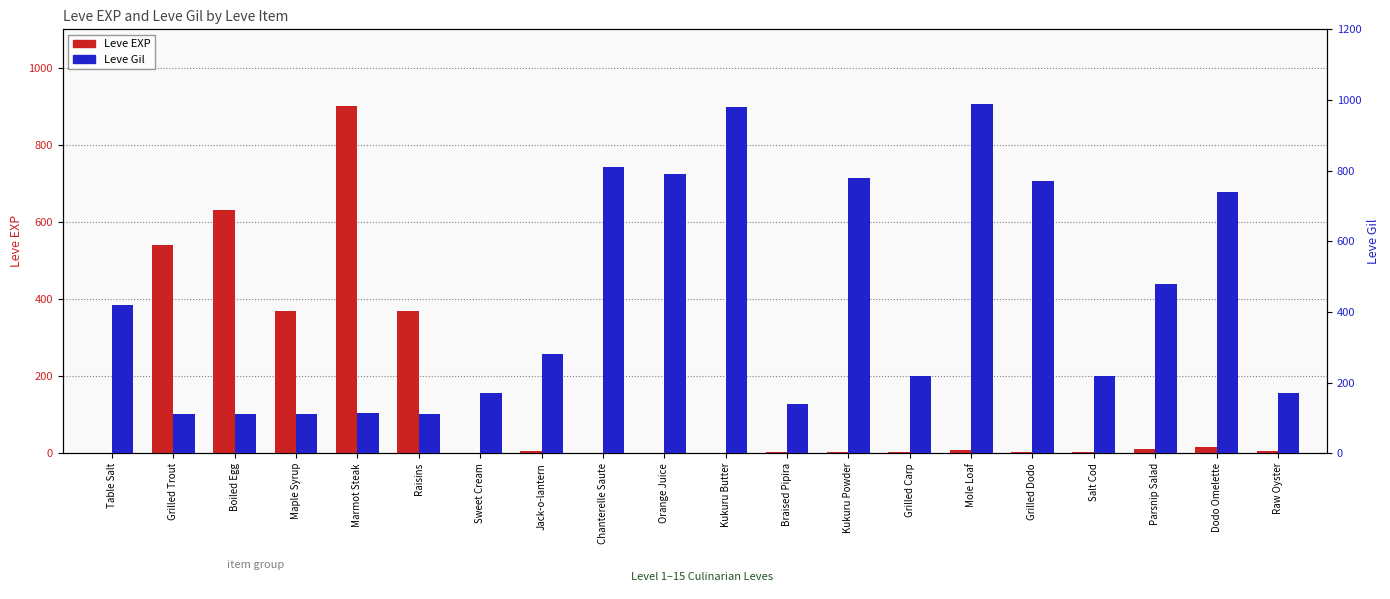

Reading left to right, what are all the values shown in this chart?

Leve EXP: Table Salt=1	Grilled Trout=540	Boiled Egg=630	Maple Syrup=370	Marmot Steak=900	Raisins=370	Sweet Cream=1	Jack-o-lantern=6	Chanterelle Saute=1	Orange Juice=2	Kukuru Butter=1	Braised Pipira=3	Kukuru Powder=3	Grilled Carp=3	Mole Loaf=9	Grilled Dodo=4	Salt Cod=3	Parsnip Salad=10	Dodo Omelette=17	Raw Oyster=7
Leve Gil: Table Salt=420	Grilled Trout=112	Boiled Egg=112	Maple Syrup=112	Marmot Steak=113	Raisins=112	Sweet Cream=170	Jack-o-lantern=280	Chanterelle Saute=810	Orange Juice=790	Kukuru Butter=980	Braised Pipira=140	Kukuru Powder=780	Grilled Carp=220	Mole Loaf=990	Grilled Dodo=770	Salt Cod=220	Parsnip Salad=480	Dodo Omelette=740	Raw Oyster=170